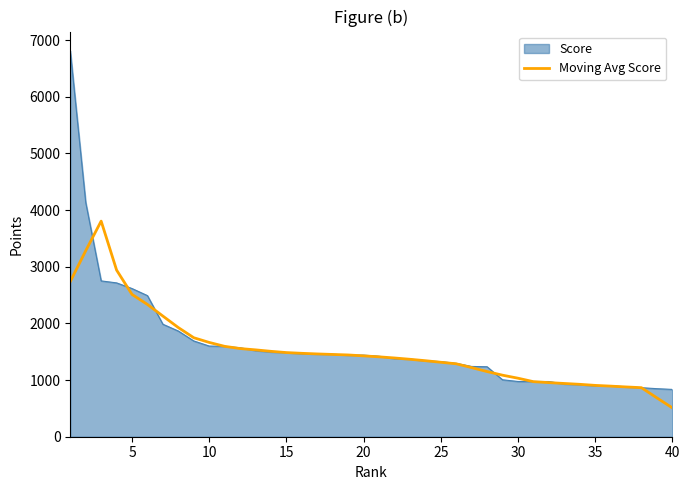

What is the maximum value for Moving Avg Score?

3805.0